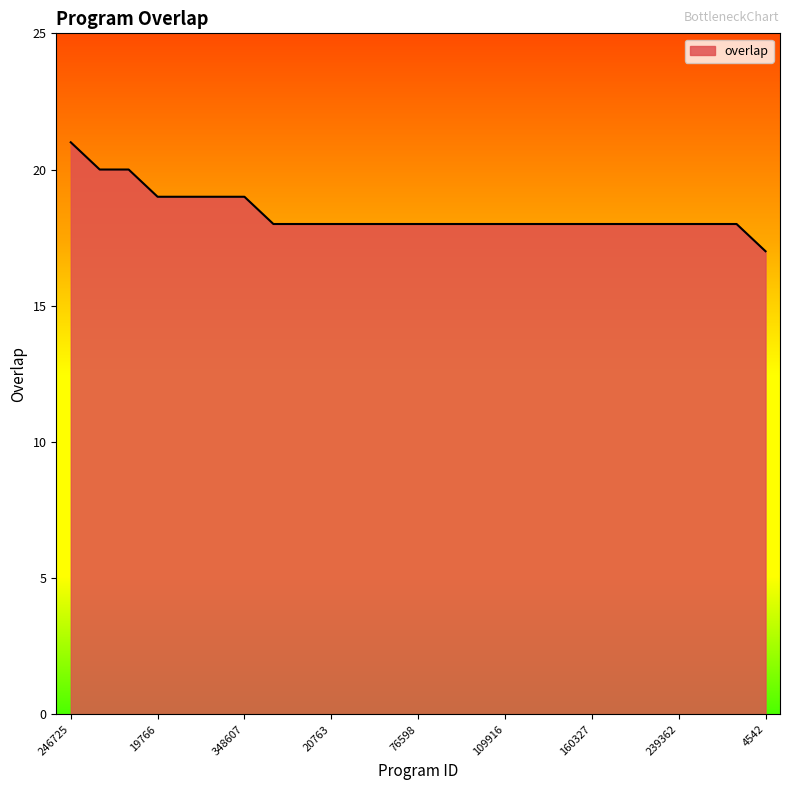

What is the average value?

18